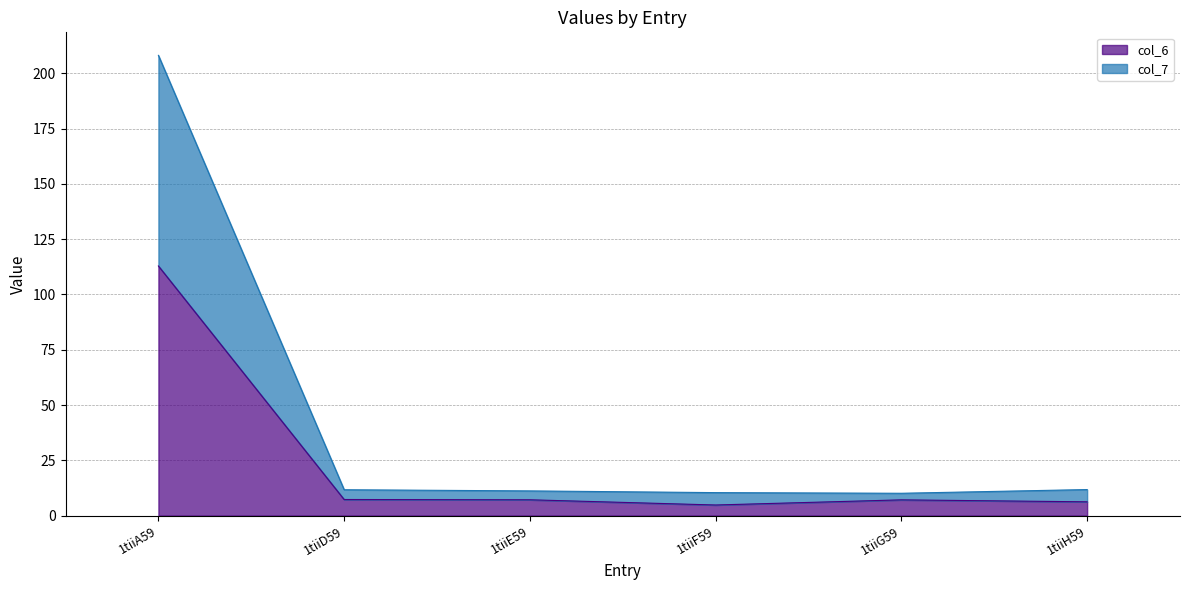

What is the value of the col_6 point at the 6th from the left?

6.2